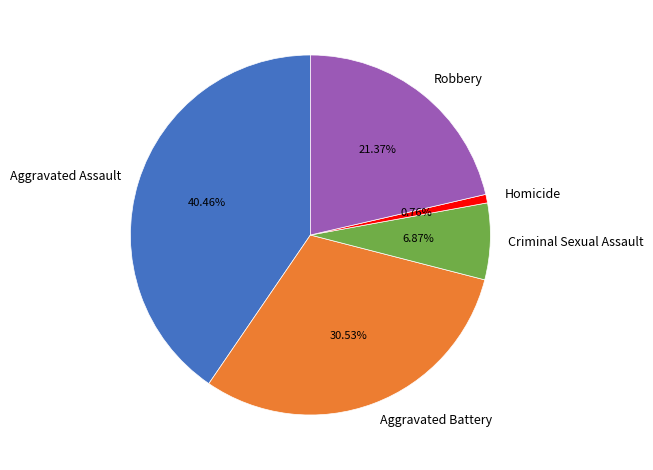

Which category has the smallest portion of the pie?

Homicide